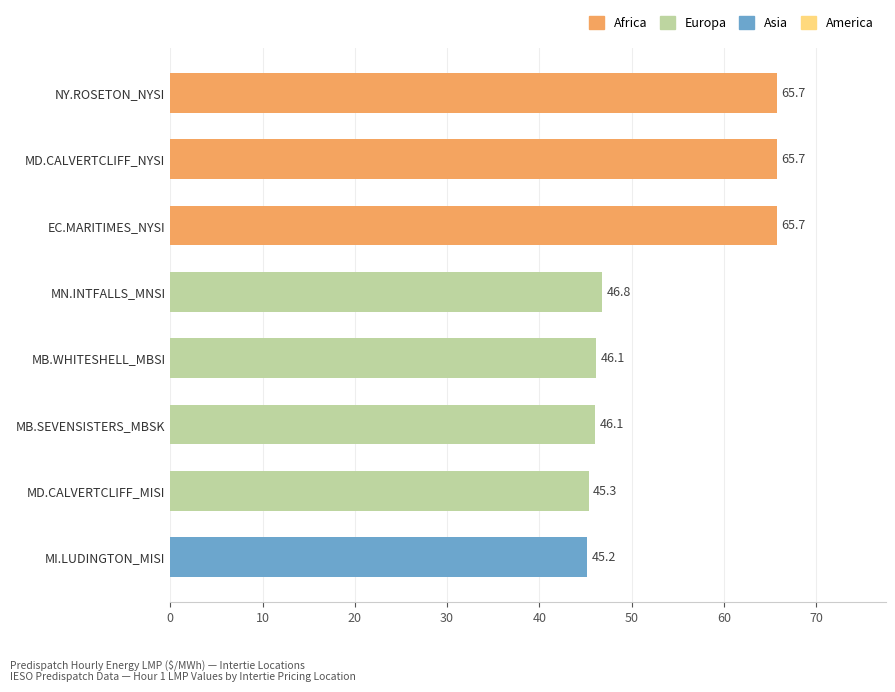

Reading bottom to top, transcribe all the data shown in this chart.

MI.LUDINGTON_MISI=45.2	MD.CALVERTCLIFF_MISI=45.3	MB.SEVENSISTERS_MBSK=46.1	MB.WHITESHELL_MBSI=46.1	MN.INTFALLS_MNSI=46.8	EC.MARITIMES_NYSI=65.7	MD.CALVERTCLIFF_NYSI=65.7	NY.ROSETON_NYSI=65.7